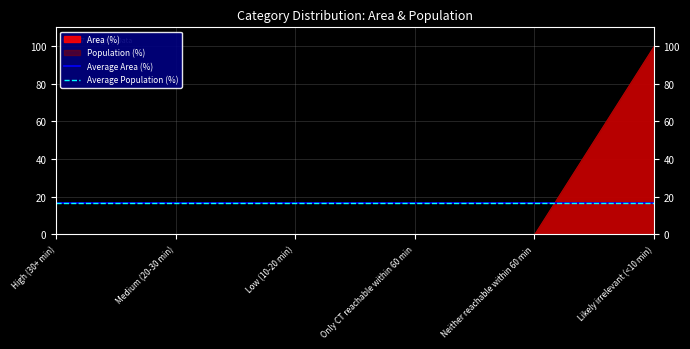

How many values in Population (%) are above zero?

1